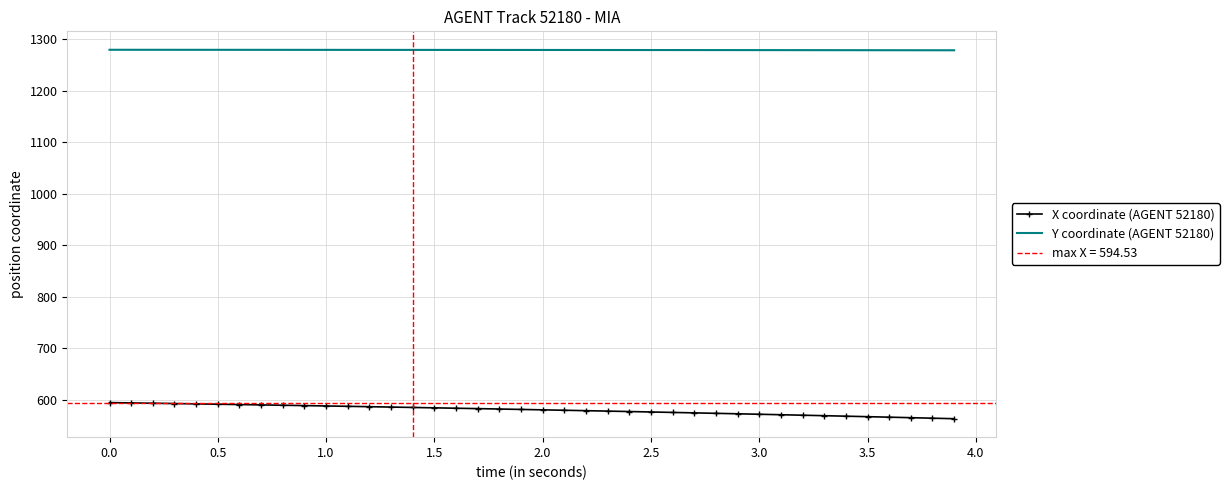

Which series has the largest range (max minus min)?

X coordinate (AGENT 52180)